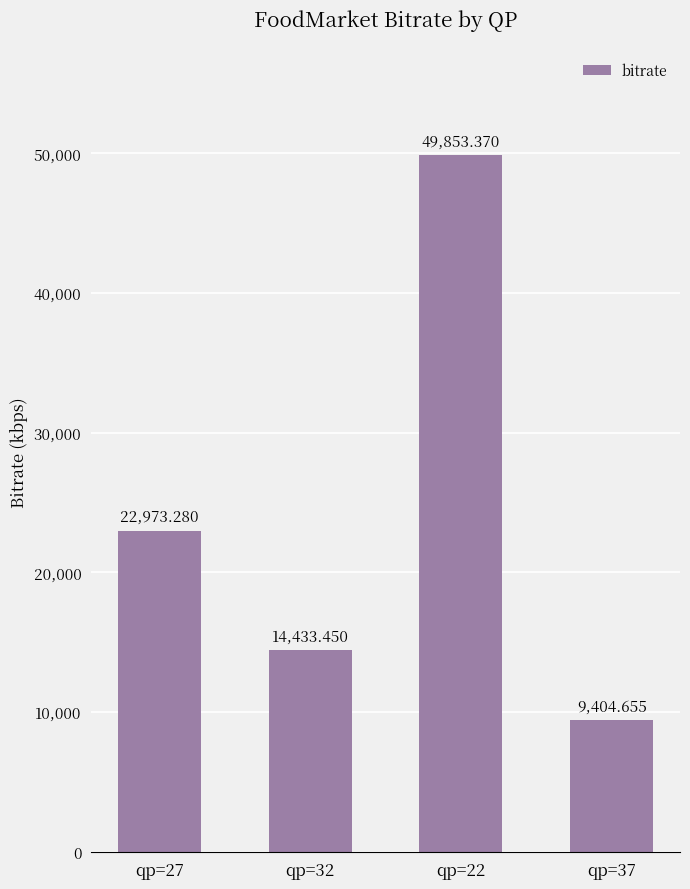

What is the label of the 2nd bar from the left?

qp=32